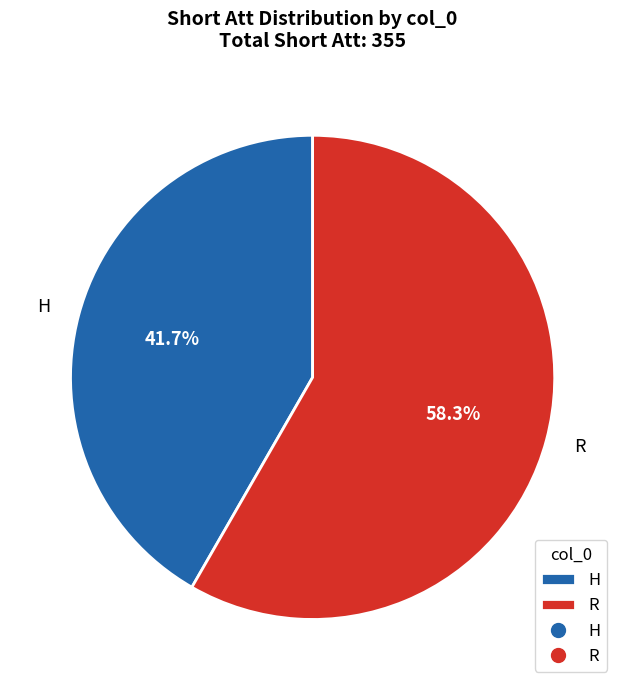

What is the majority slice?

R